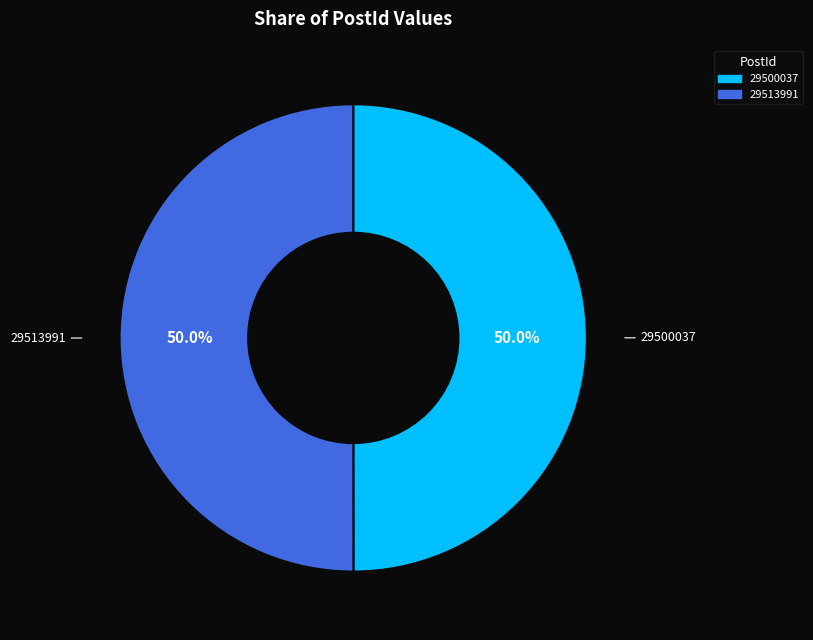

Count the number of slices in the pie.

2